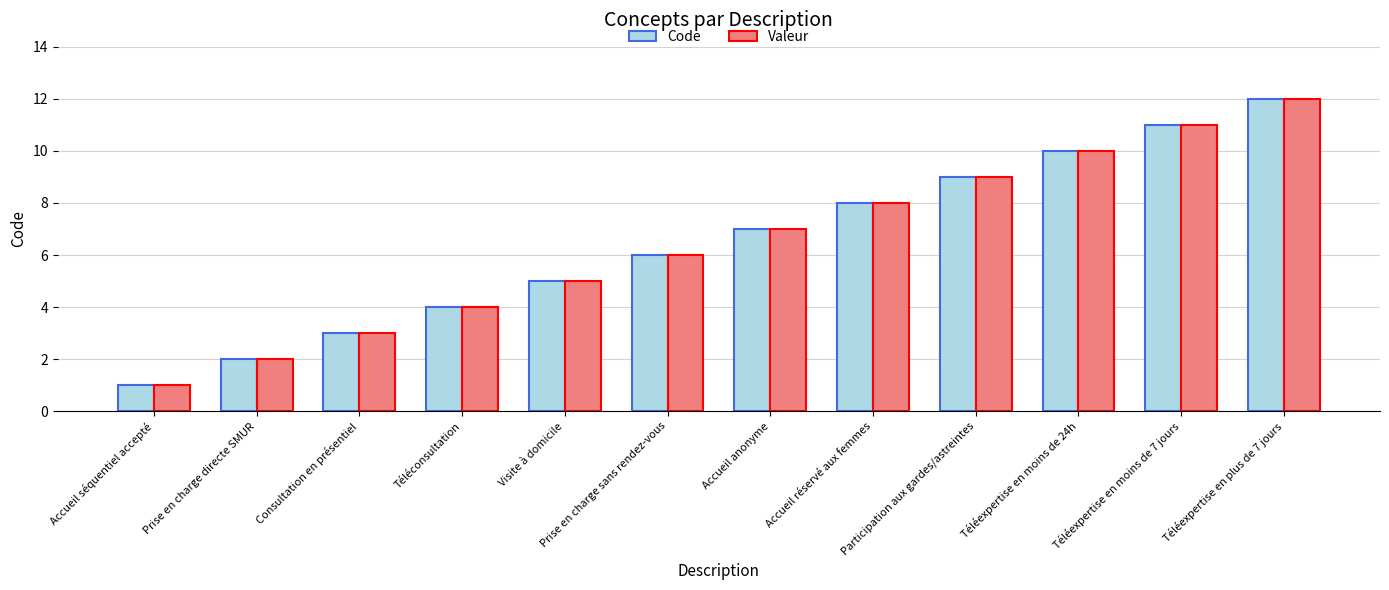

Reading left to right, transcribe all the data shown in this chart.

Code: 1	2	3	4	5	6	7	8	9	10	11	12
Valeur: 1	2	3	4	5	6	7	8	9	10	11	12